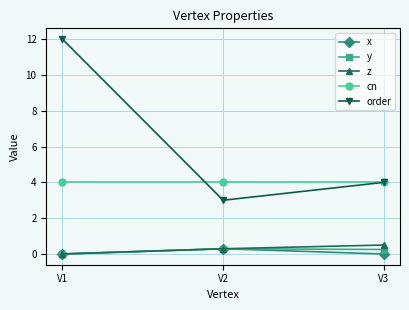

At which category does the chart reach its peak across all series?

V1